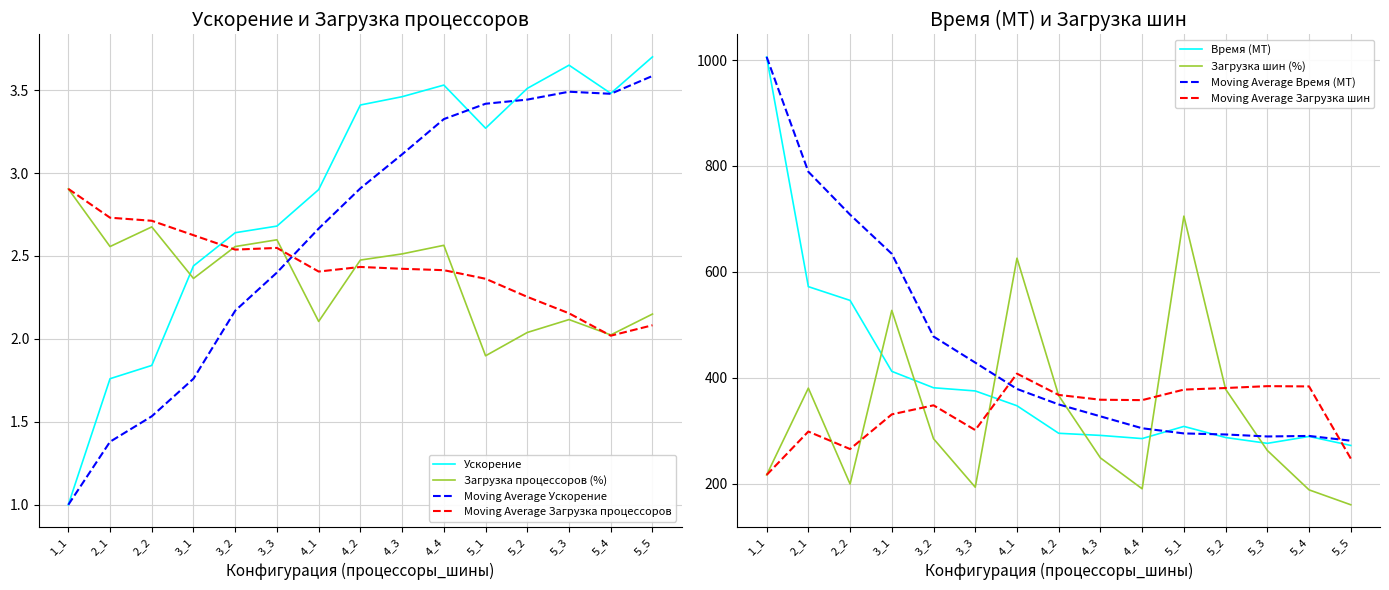

What is the difference between the Загрузка шин (%) values at 4_2 and 5_4?

178.1